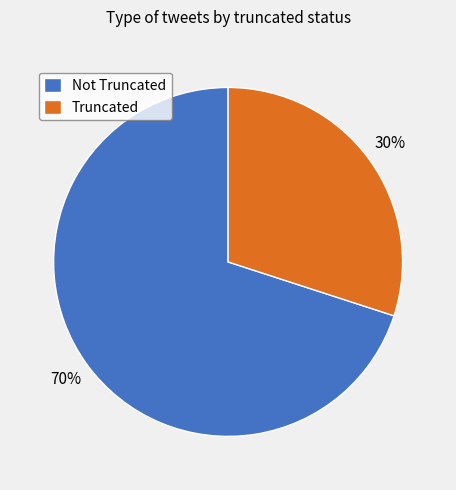

To the nearest percent, what portion does Not Truncated represent?

70%